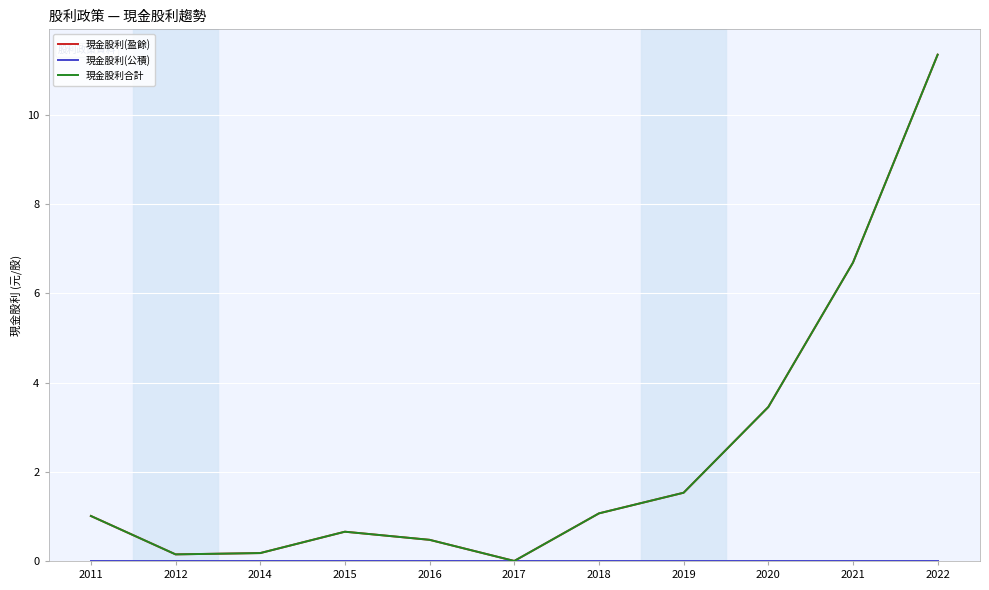

True or false: 現金股利(公積) has more than 1 interior local peaks.

False